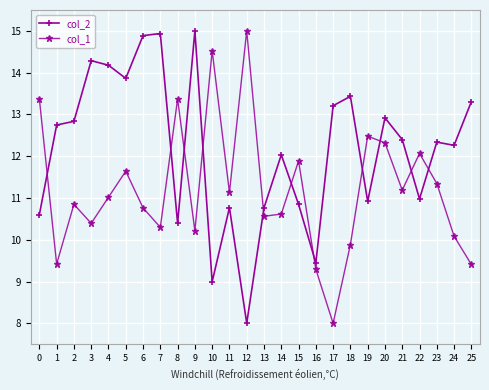

What is the minimum value shown in the chart?

8.0